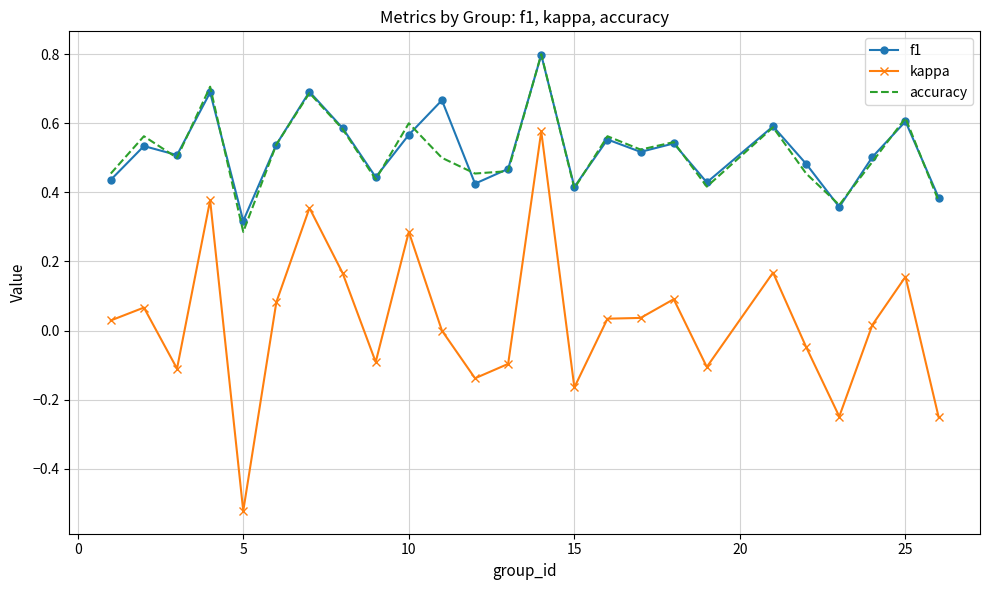

True or false: kappa and accuracy cross at least once.

False